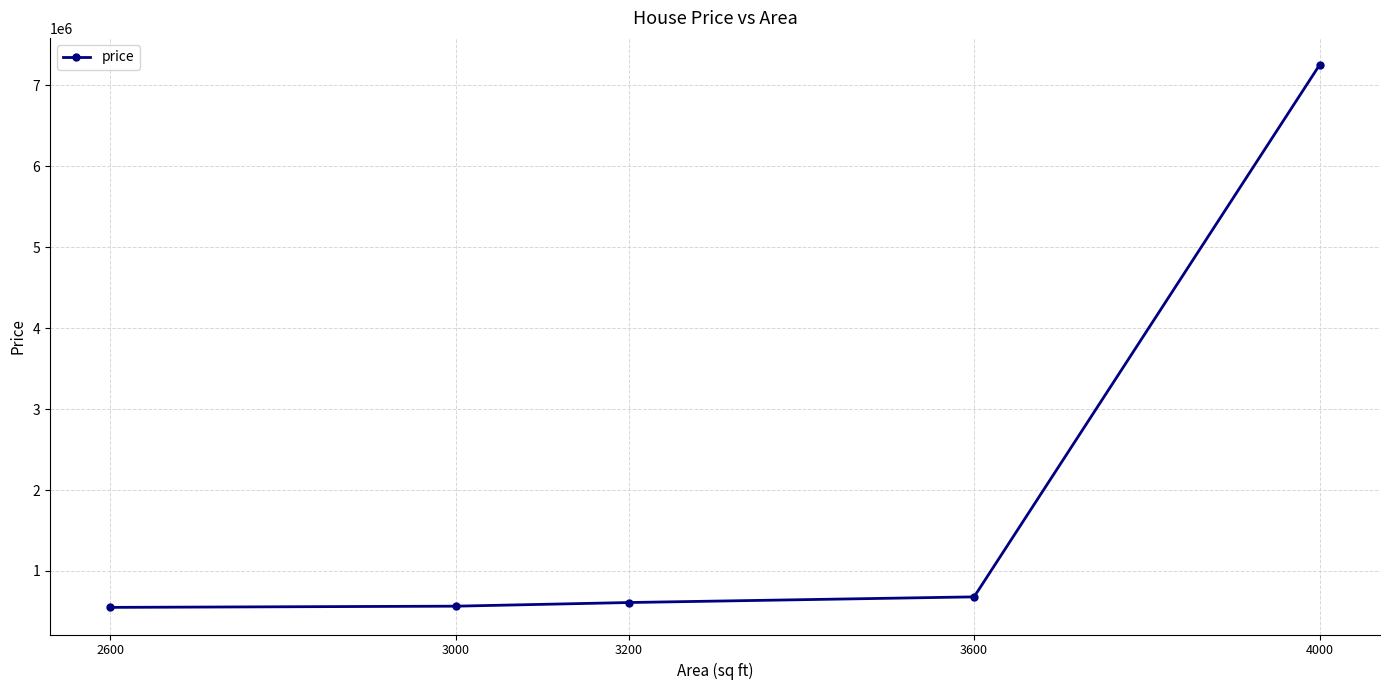

What is the minimum value shown in the chart?

550000